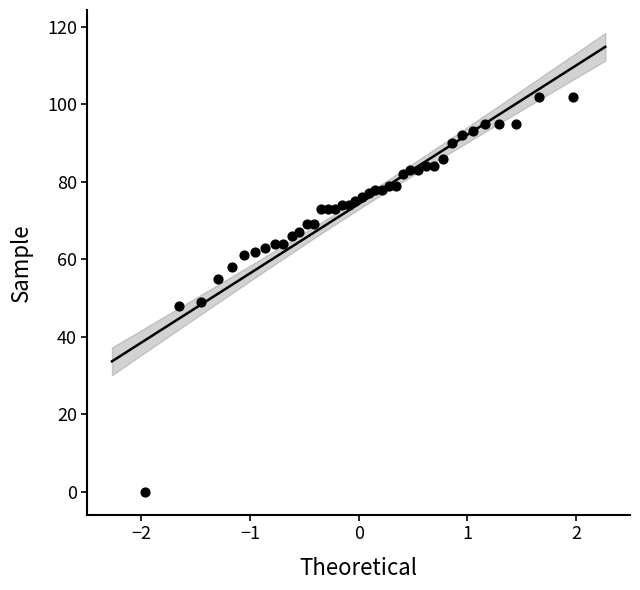

What is the range of Y values (max minus min)?

102